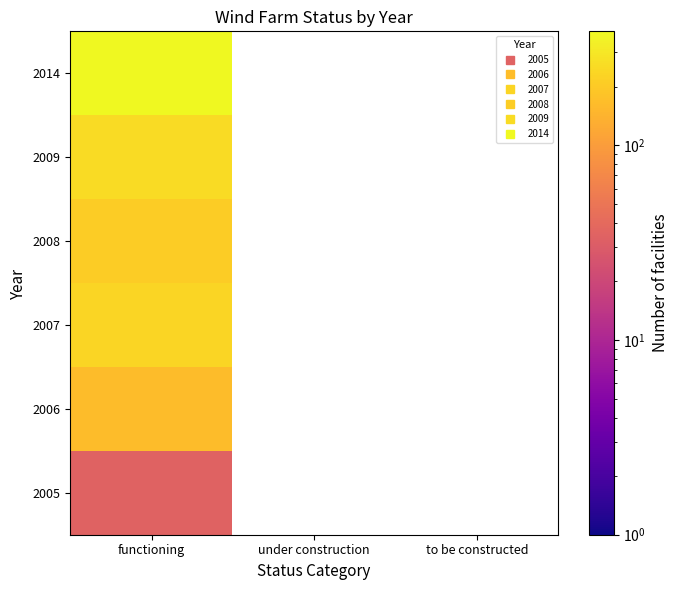

At which category does the chart reach its peak across all series?

functioning